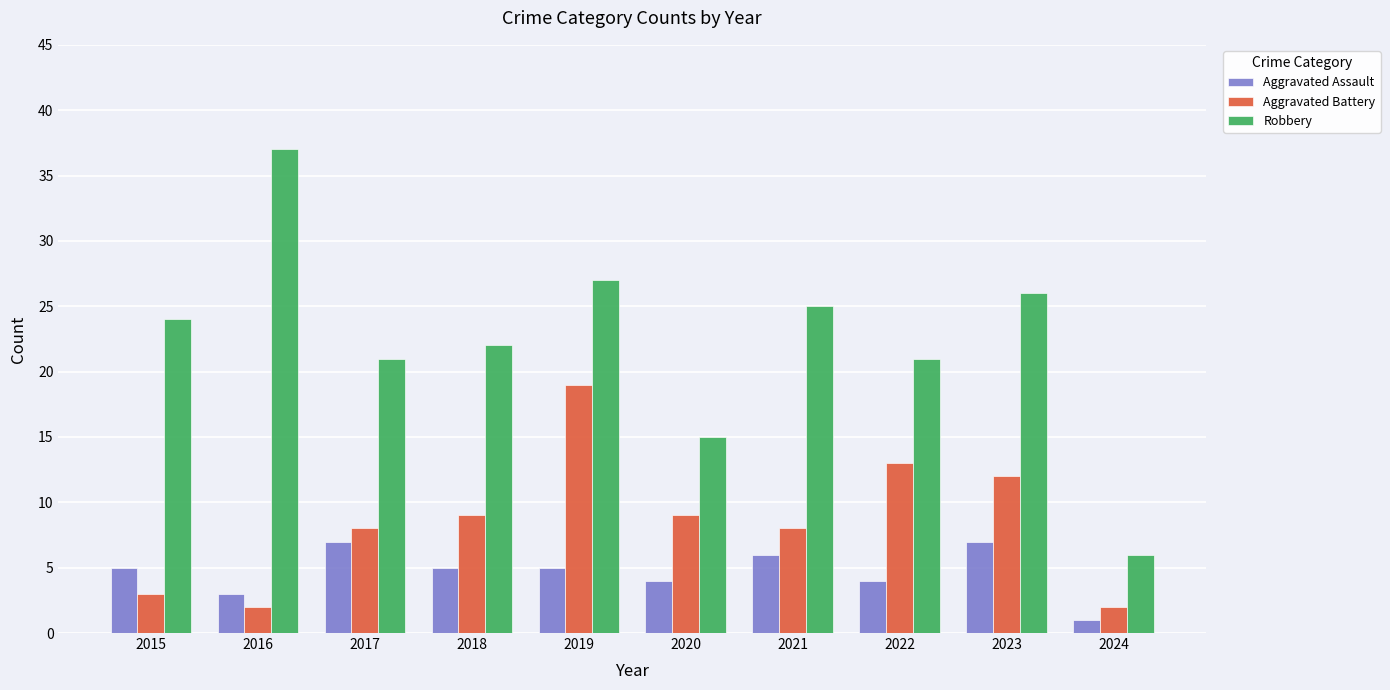

At which category is the sum across all series the highest?

2019